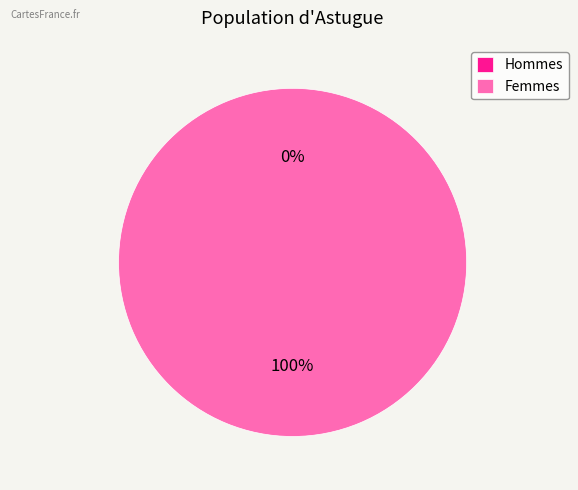

To the nearest percent, what is the difference between the largest and smallest slice percentages?

100%